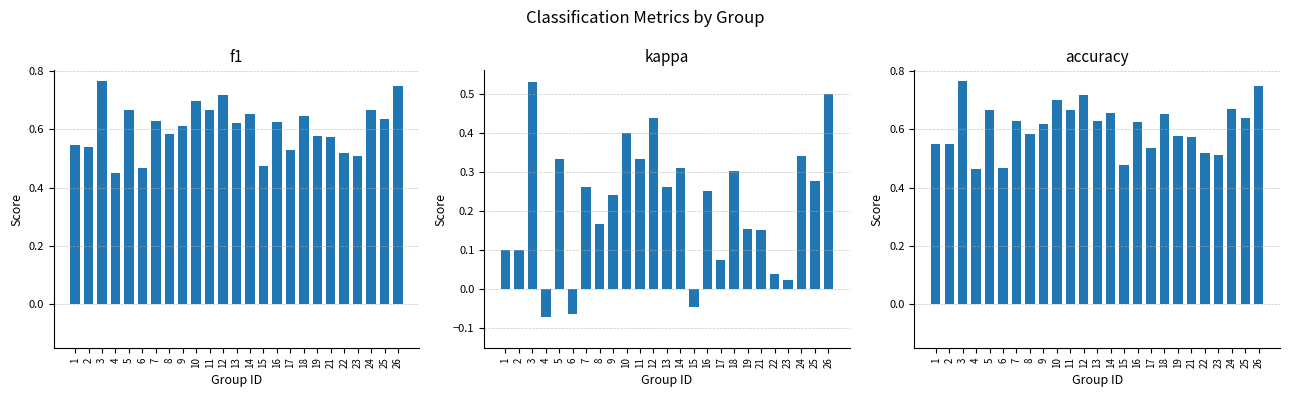

What is the difference between the maximum and second lowest values in the accuracy series?

0.3